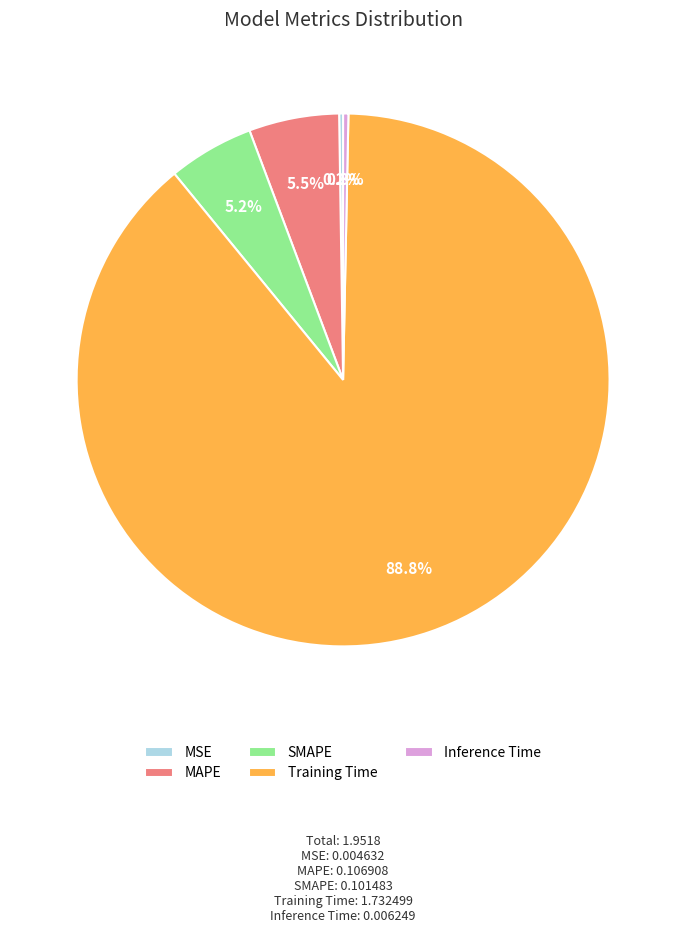

What is the total percentage of MAPE and SMAPE?

10.7%